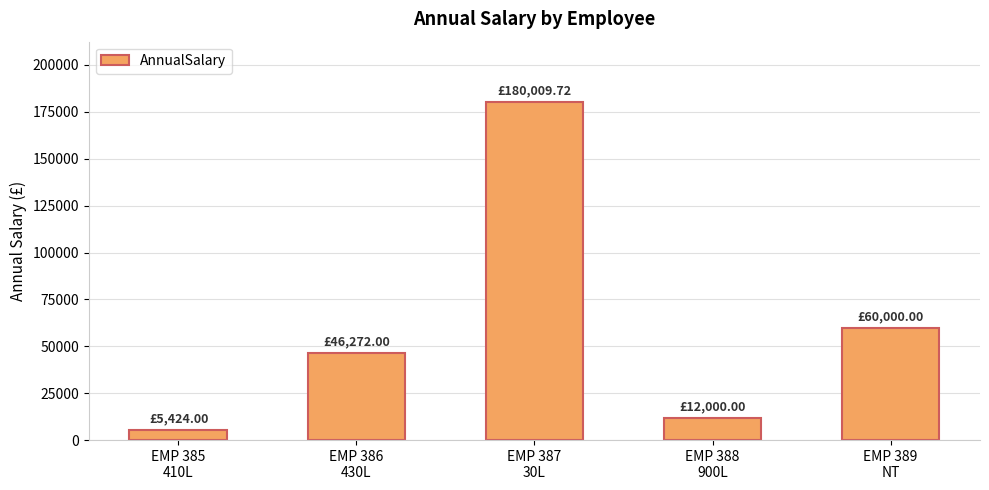

What is the ratio of the value at EMP 388
900L to the value at EMP 385
410L?

2.2